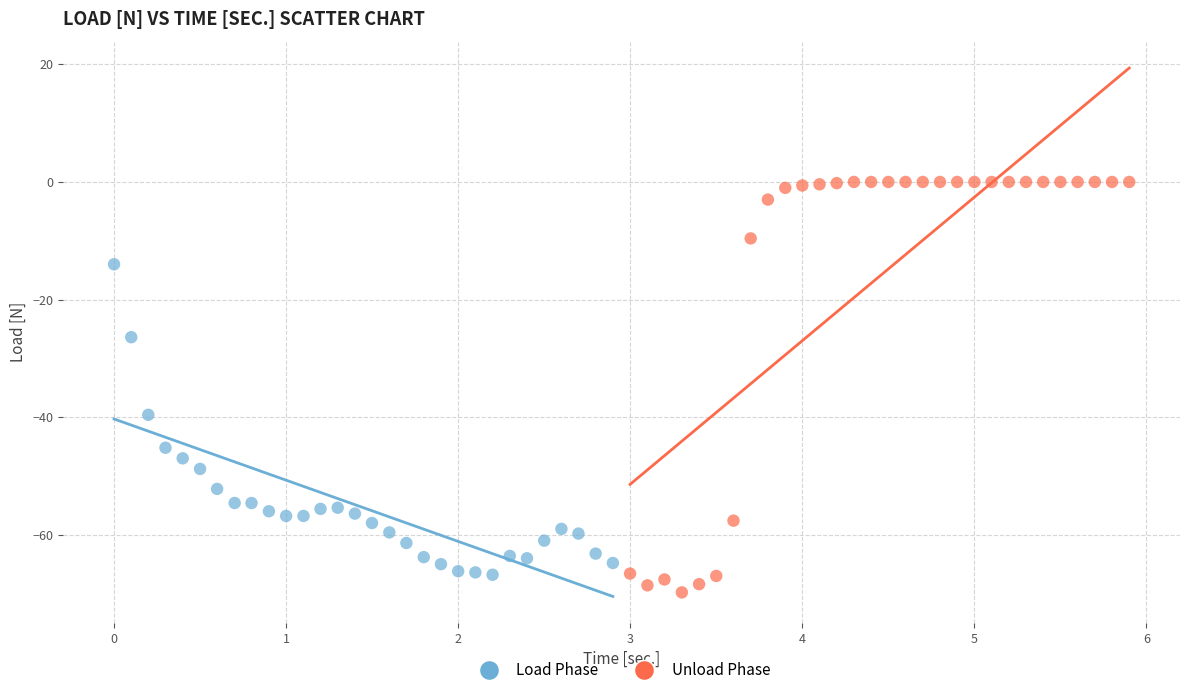

Which series contains the highest Y value?

Unload Phase